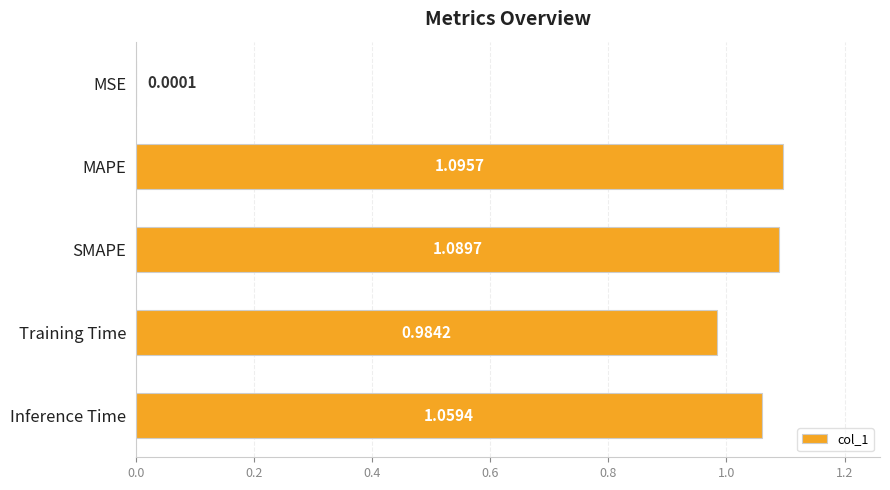

Where is the data nearest to the value 0?

MSE